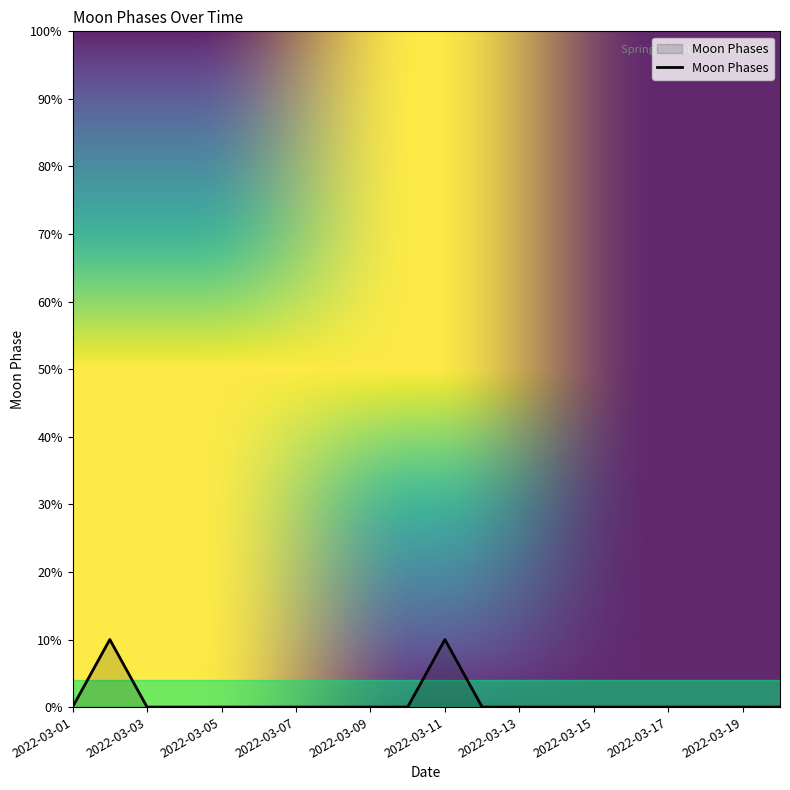

Which category has the lowest value across all series?

2022-03-01